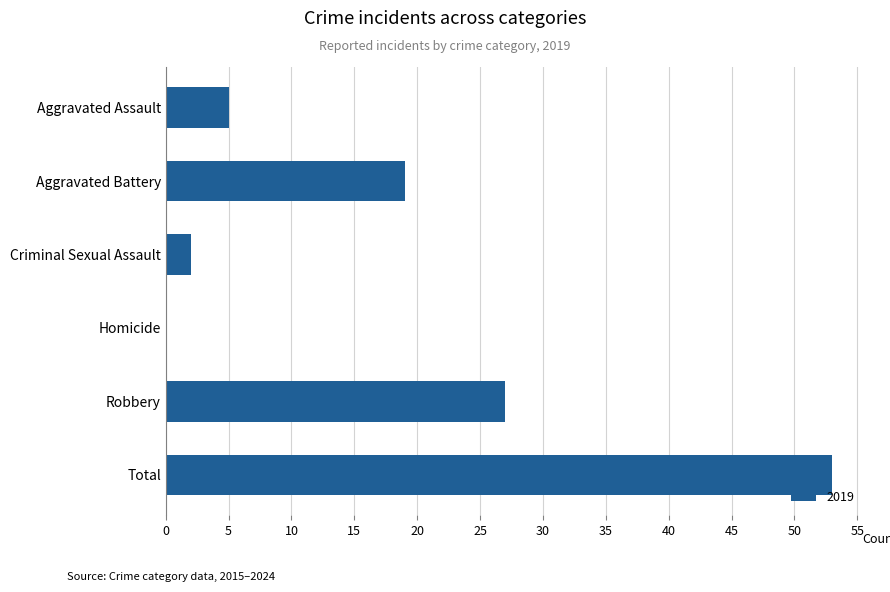

At which label is the value closest to 26?

Robbery